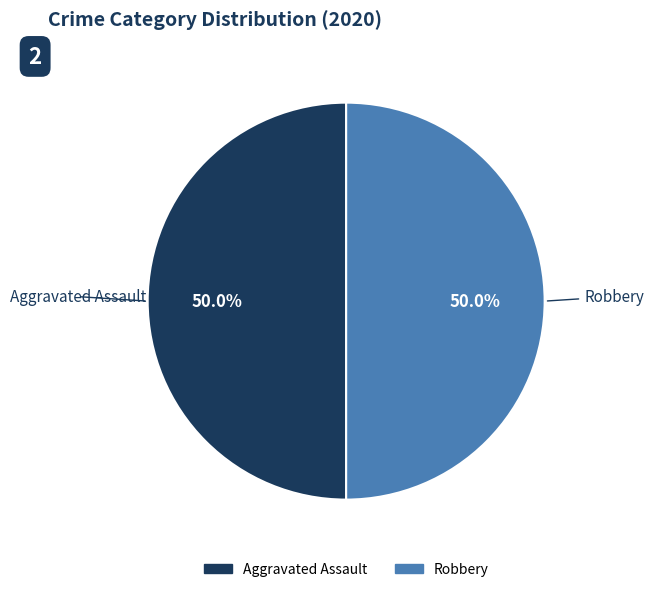

Is the sum of Aggravated Assault and Robbery greater than half?

Yes